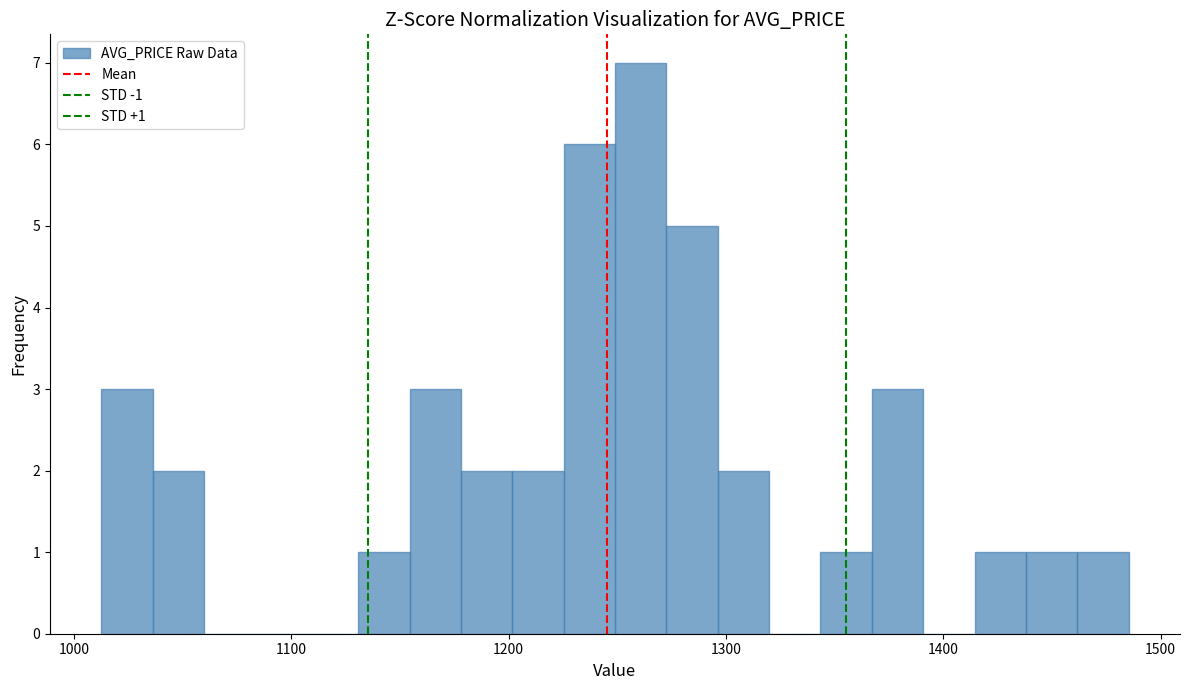

Around what value on the x-axis is the tallest bar? Give the approximate position of its centre, as read against the axis.

1260